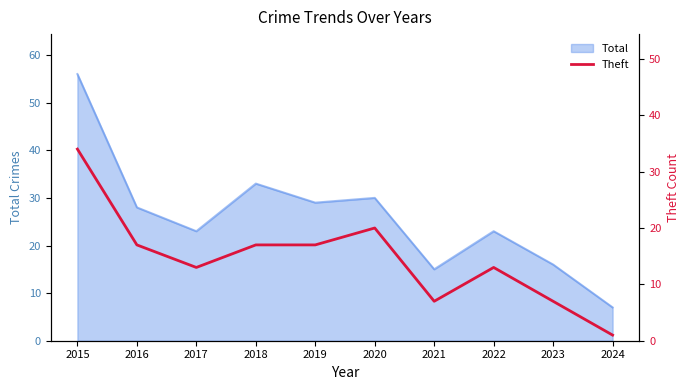

The Total series shows 21 at 2018. True or false?

False